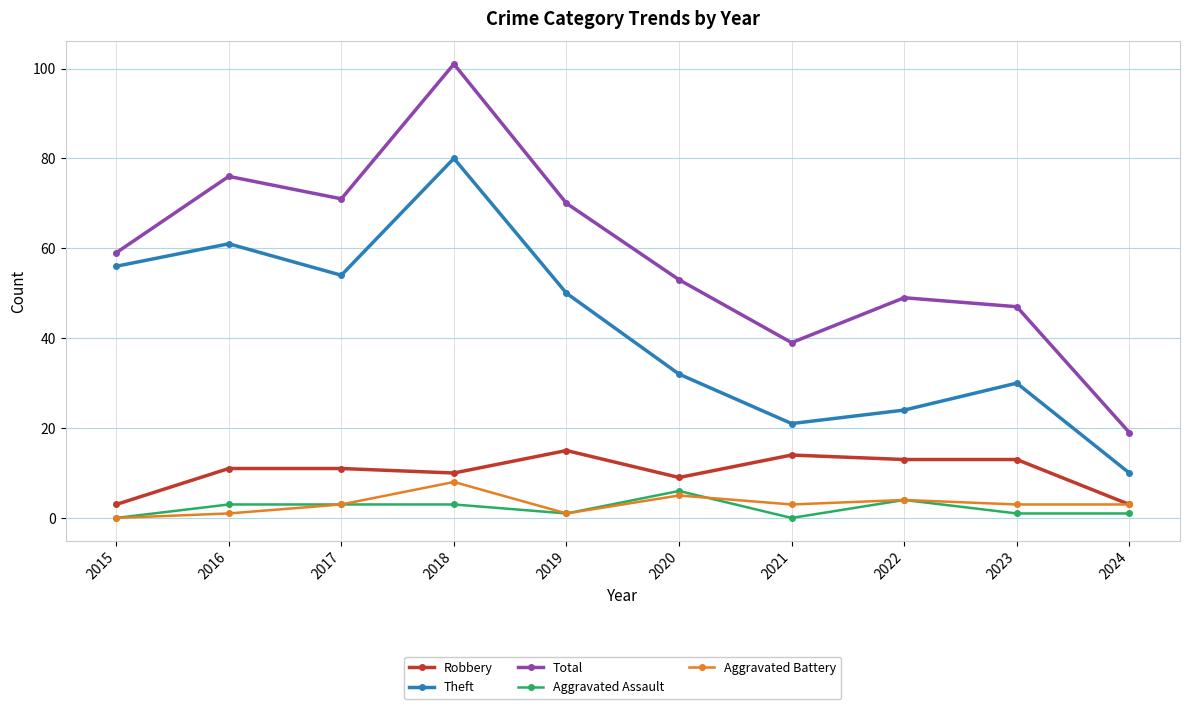

True or false: Robbery and Theft cross at least once.

False